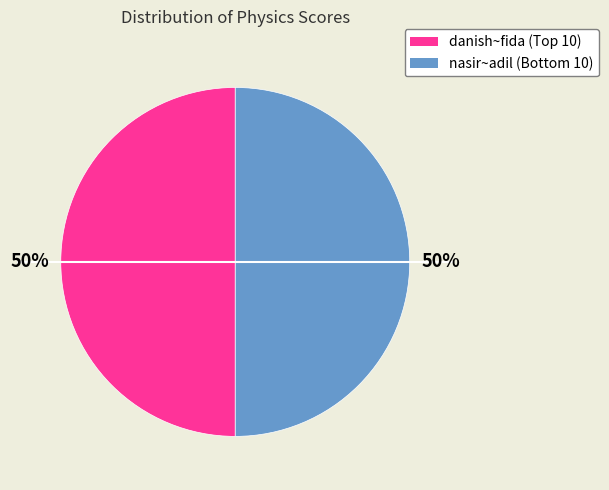

To the nearest percent, what is the average slice percentage?

50%